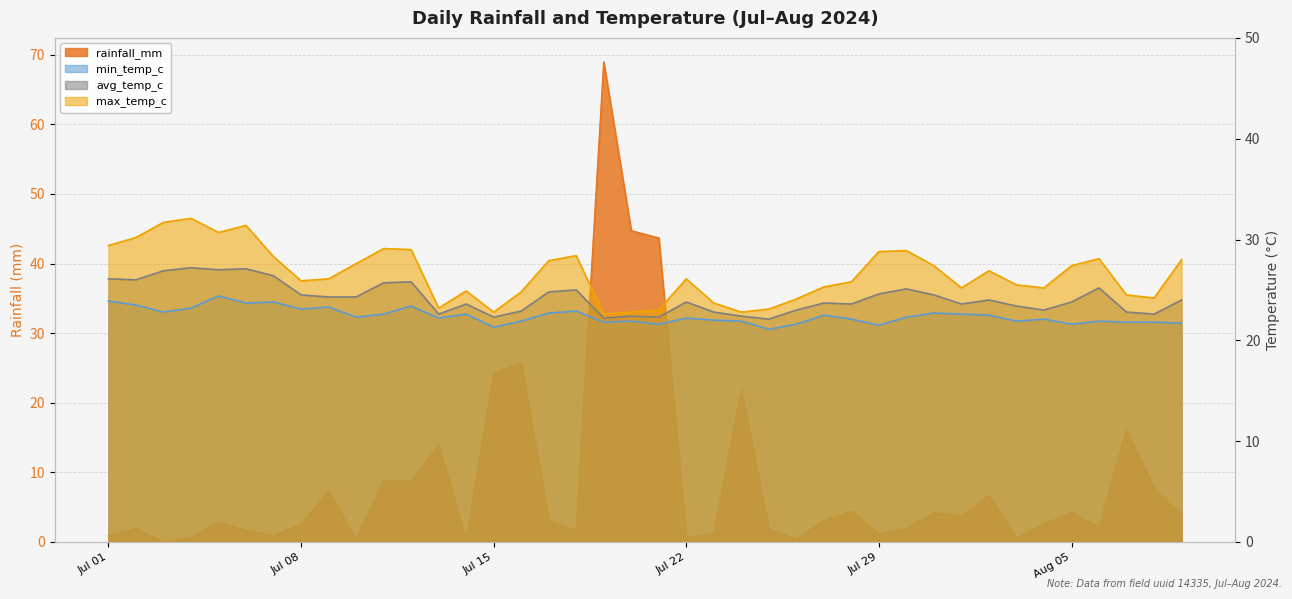

How many lines are shown in the chart?

4